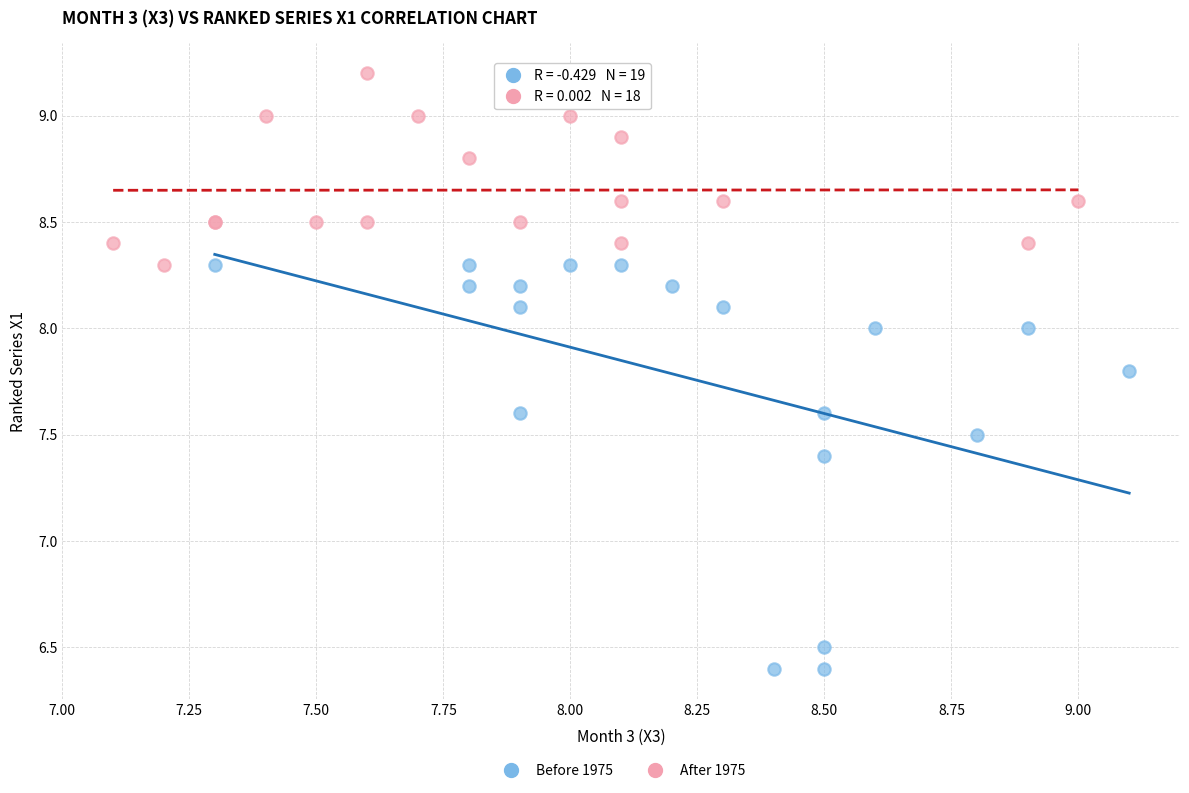

What are all the series names shown in the legend?

Before 1975, After 1975